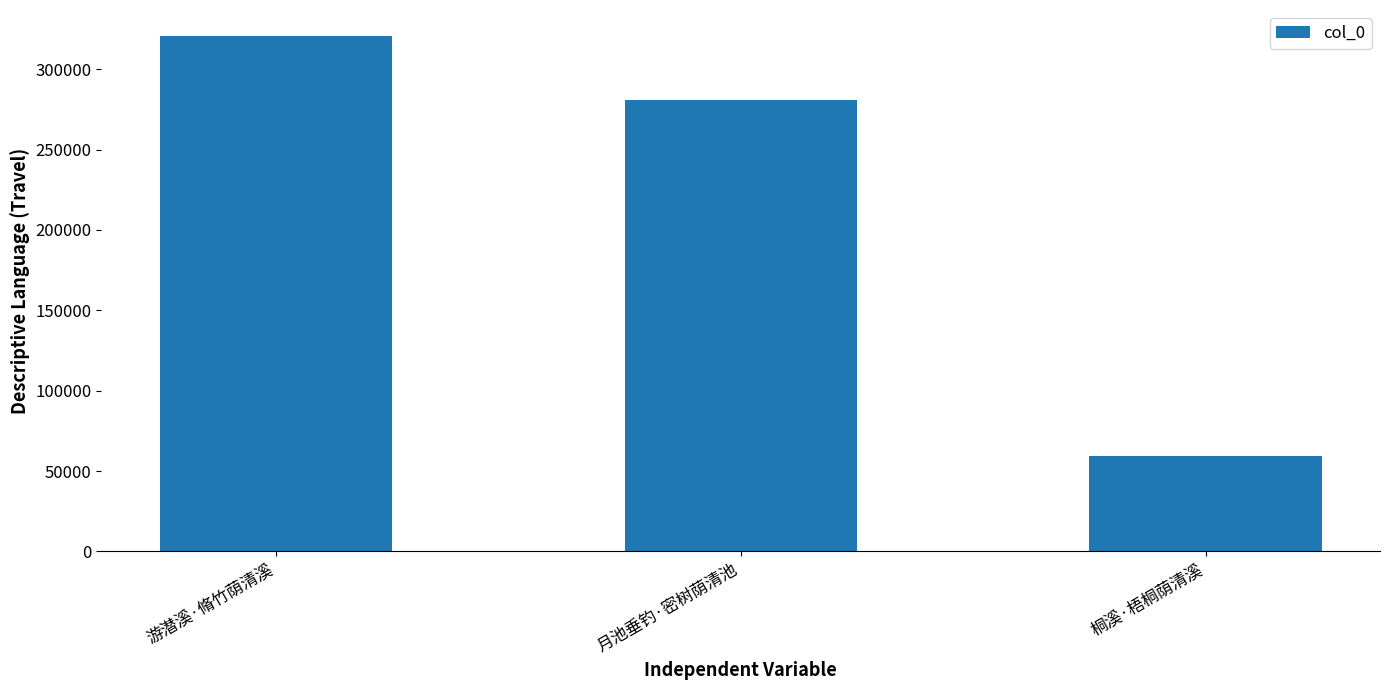

What is the value of the 2nd bar from the left?

280998